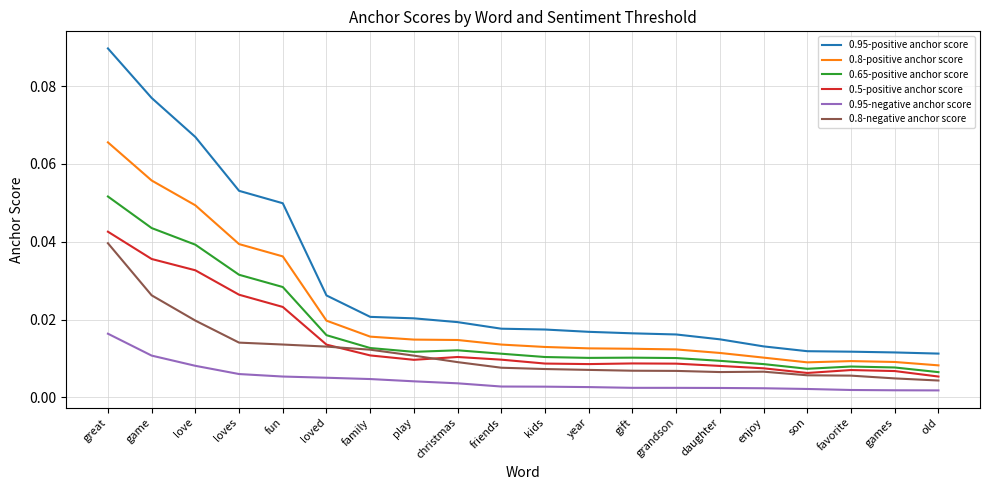

At which category is the sum across all series the highest?

great